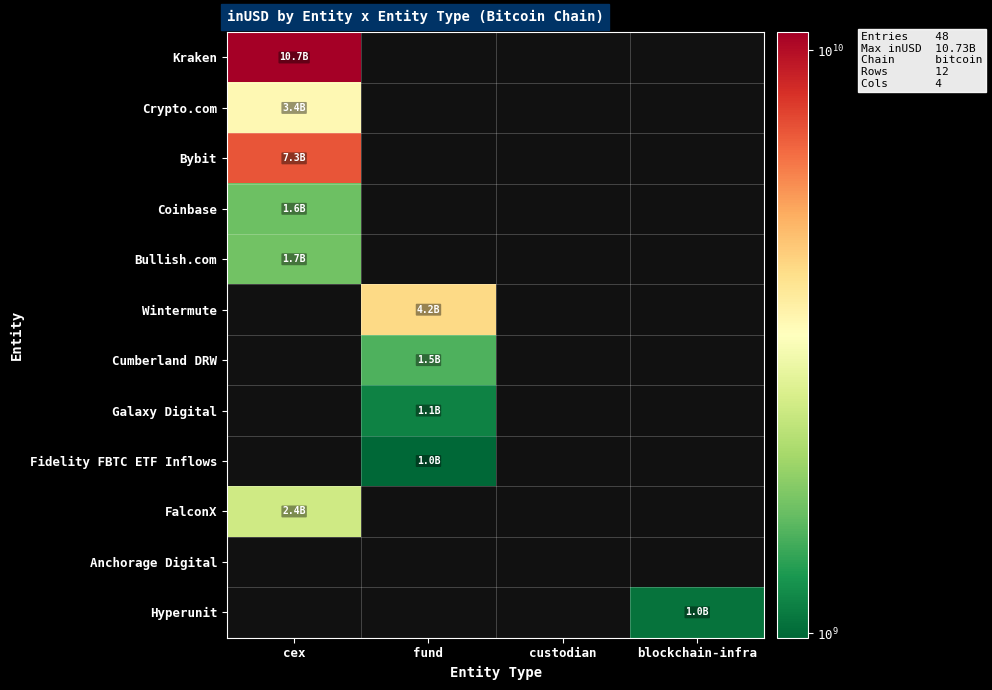

Where is FalconX nearest to the value 2449351645?

cex